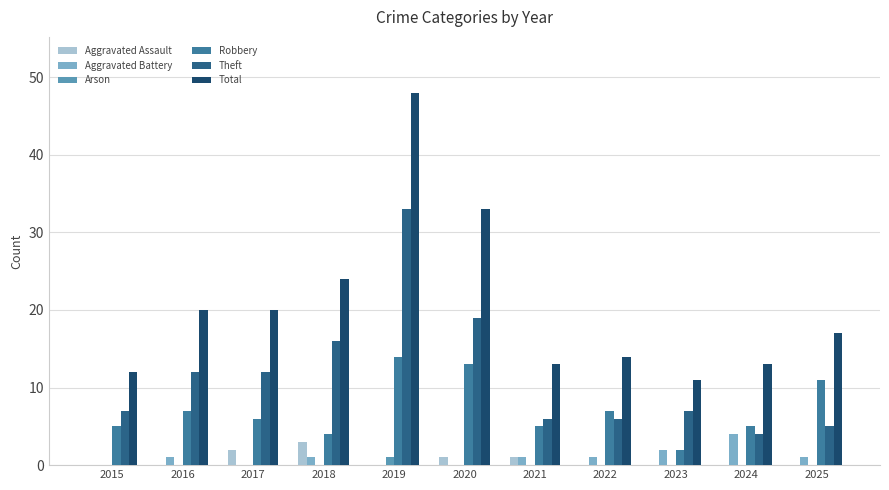

What is the spread (max minus min) of values at 2021?

13